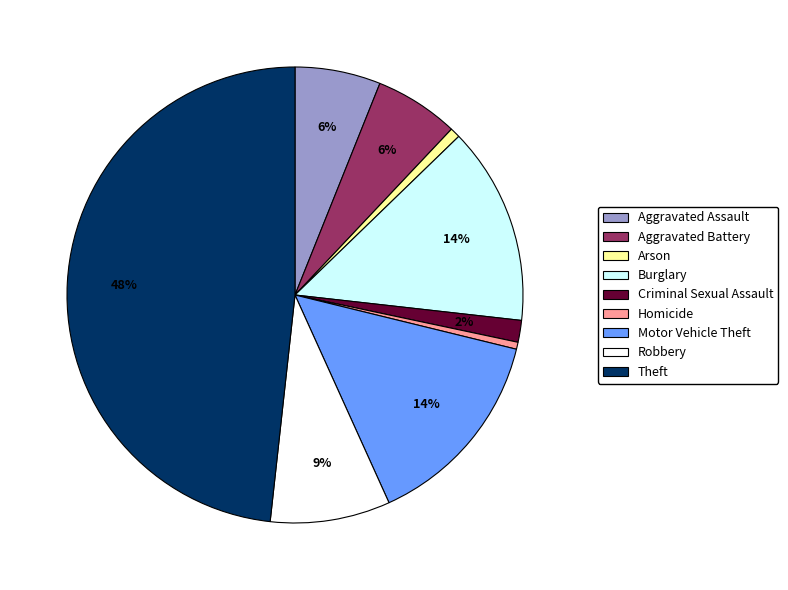

Does Motor Vehicle Theft represent more than half of the total?

No